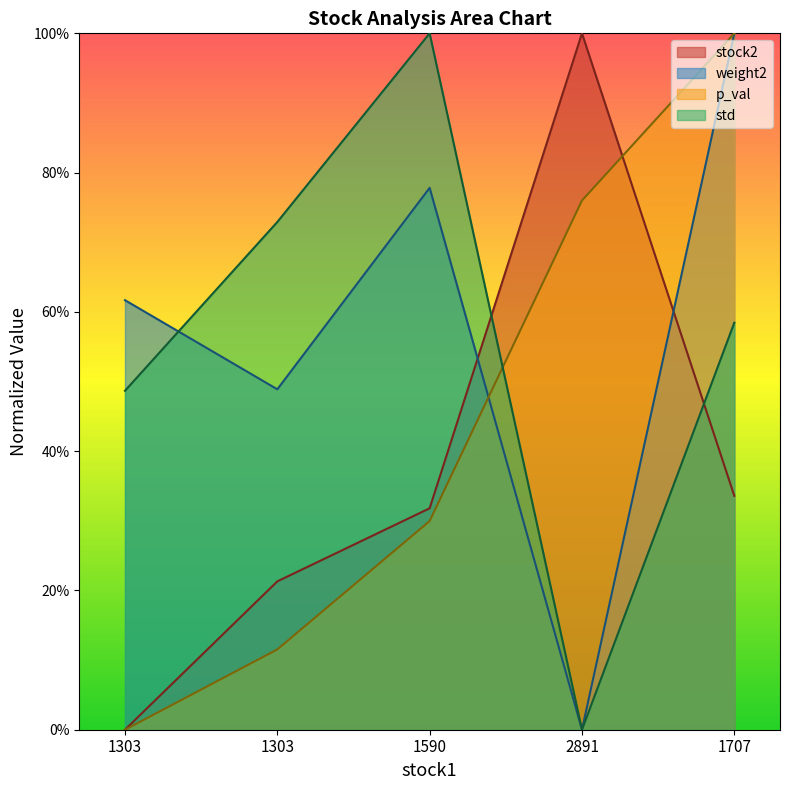

Between which two adjacent categories do p_val and std first intersect?

1590 and 2891